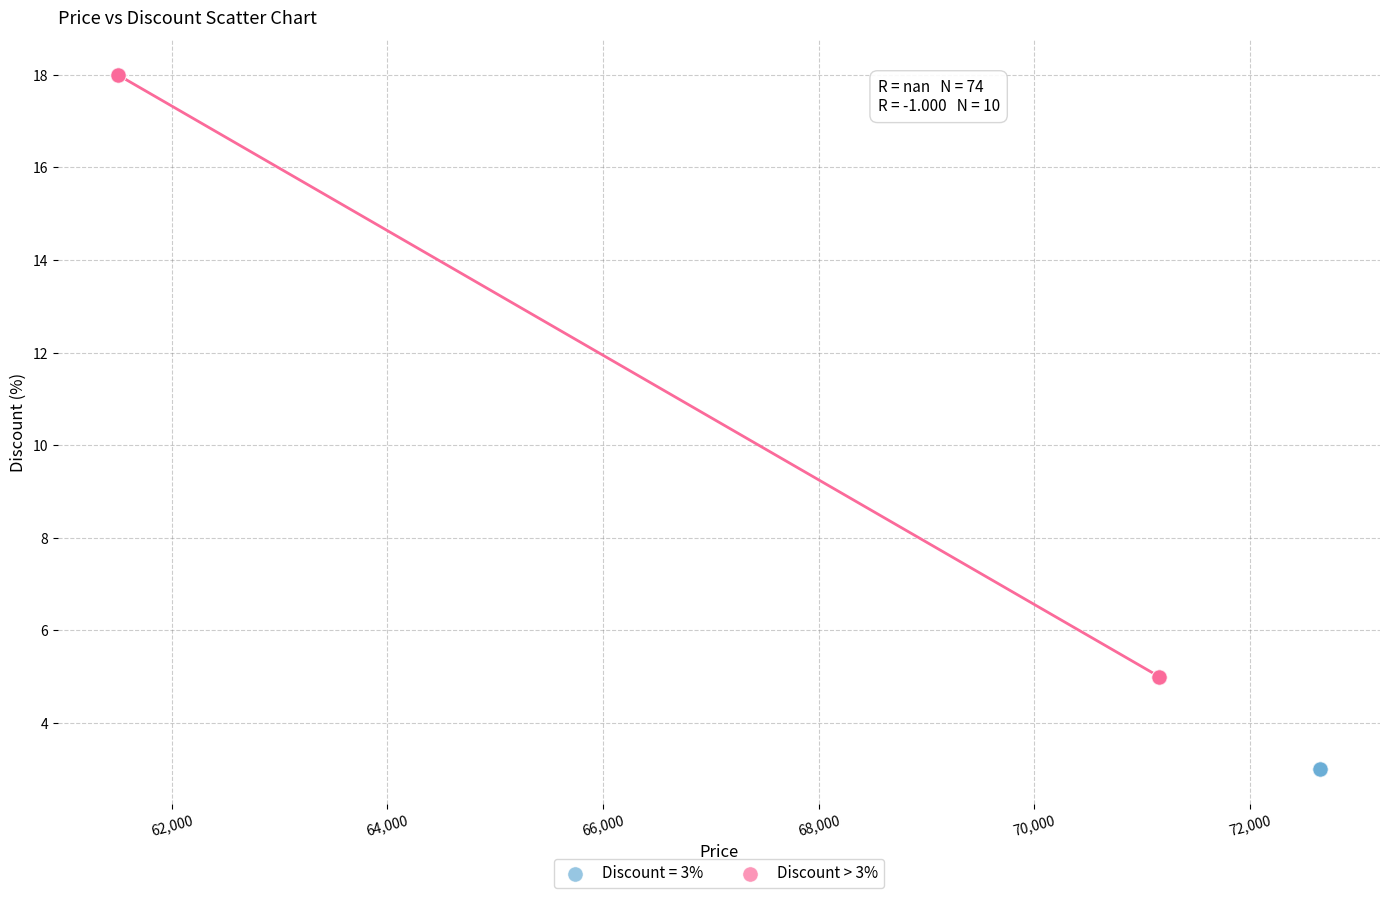

Which series reaches the minimum Y coordinate?

Discount = 3%